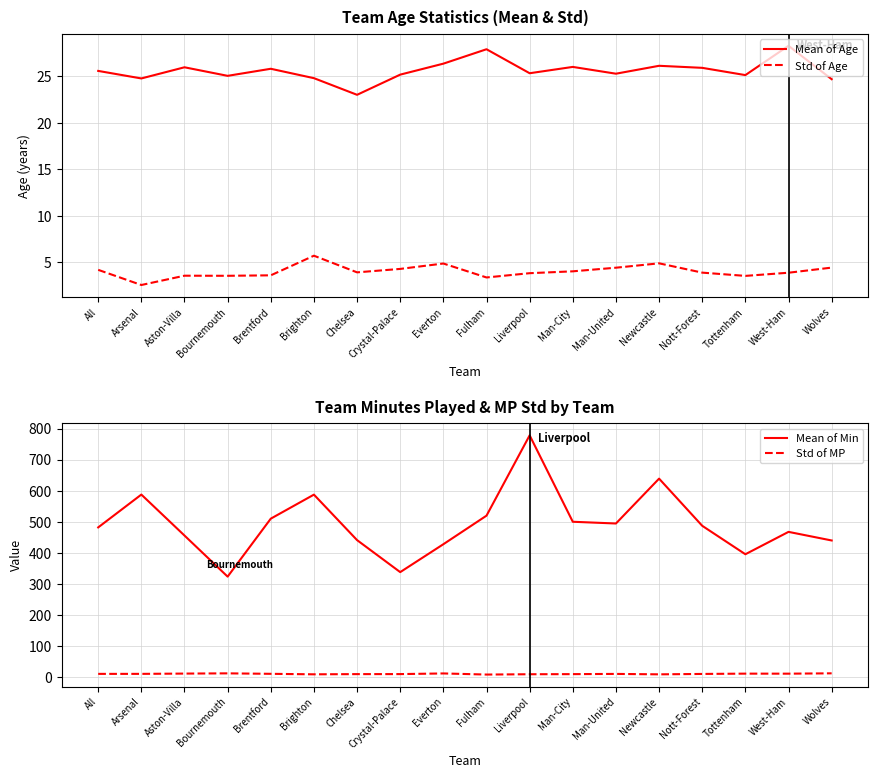

List the labels in order of Std of MP value, largest first.

Wolves, Bournemouth, Everton, Aston-Villa, Tottenham, West-Ham, Brentford, Arsenal, All, Man-United, Nott-Forest, Crystal-Palace, Chelsea, Man-City, Liverpool, Brighton, Newcastle, Fulham